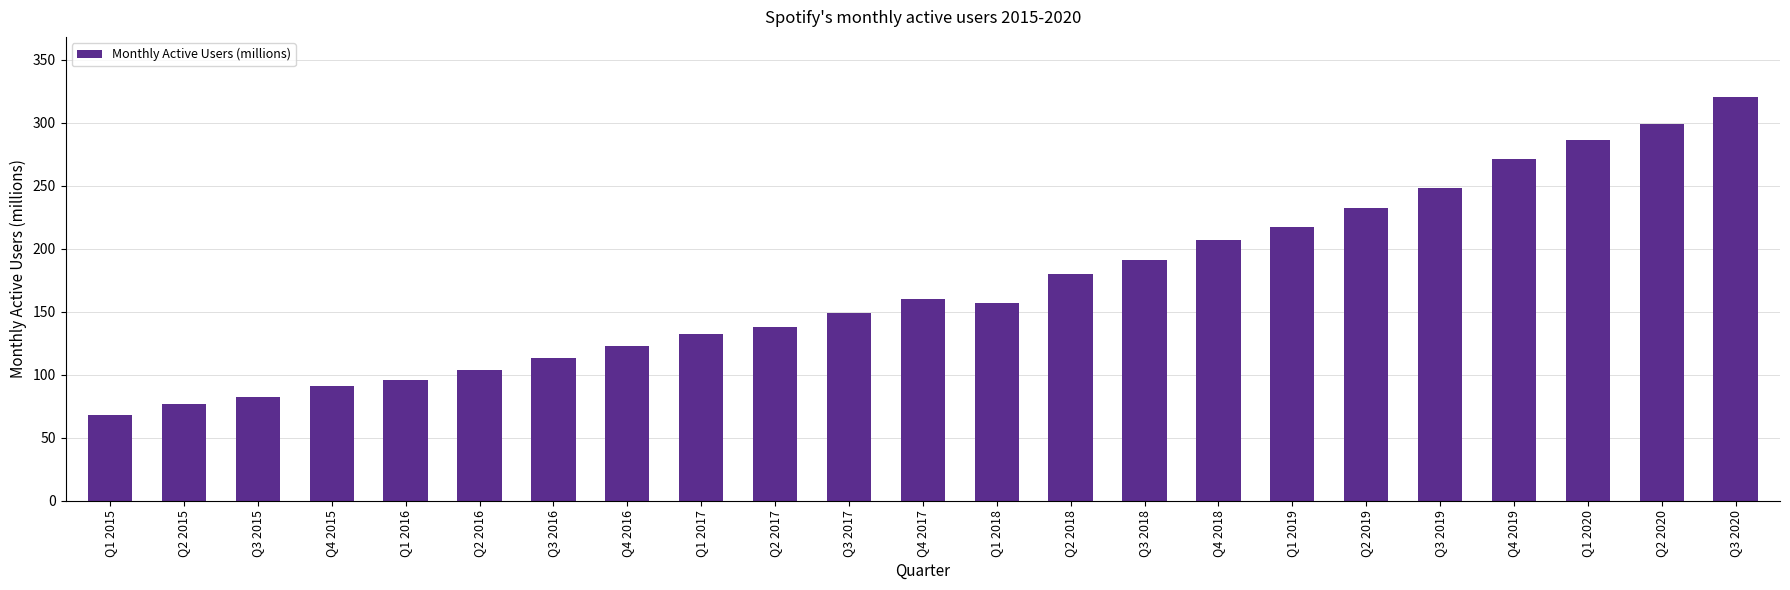

What is the change in value from Q1 2015 to Q1 2018?

+89